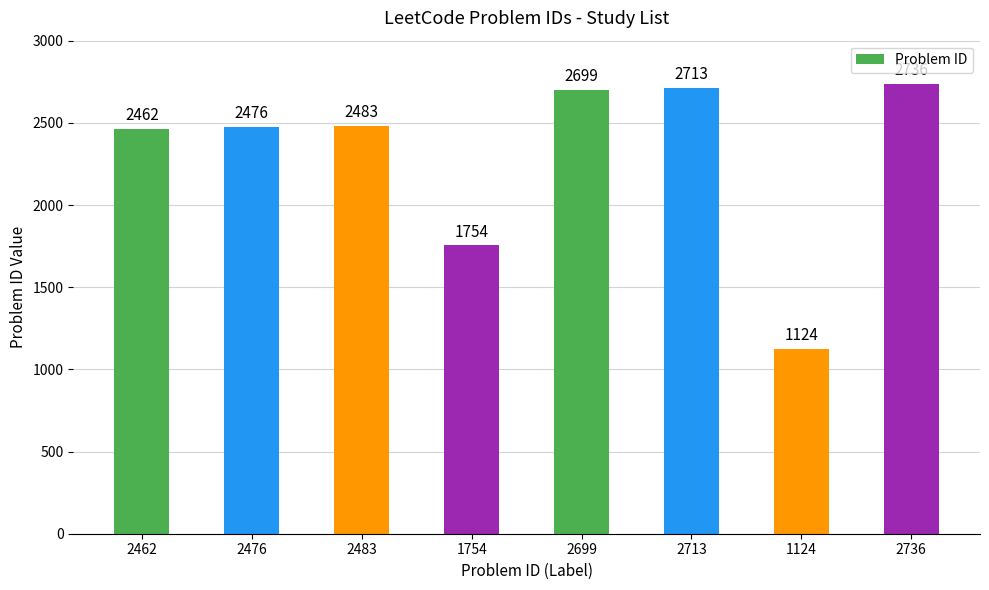

What position from the left is 1754?

4